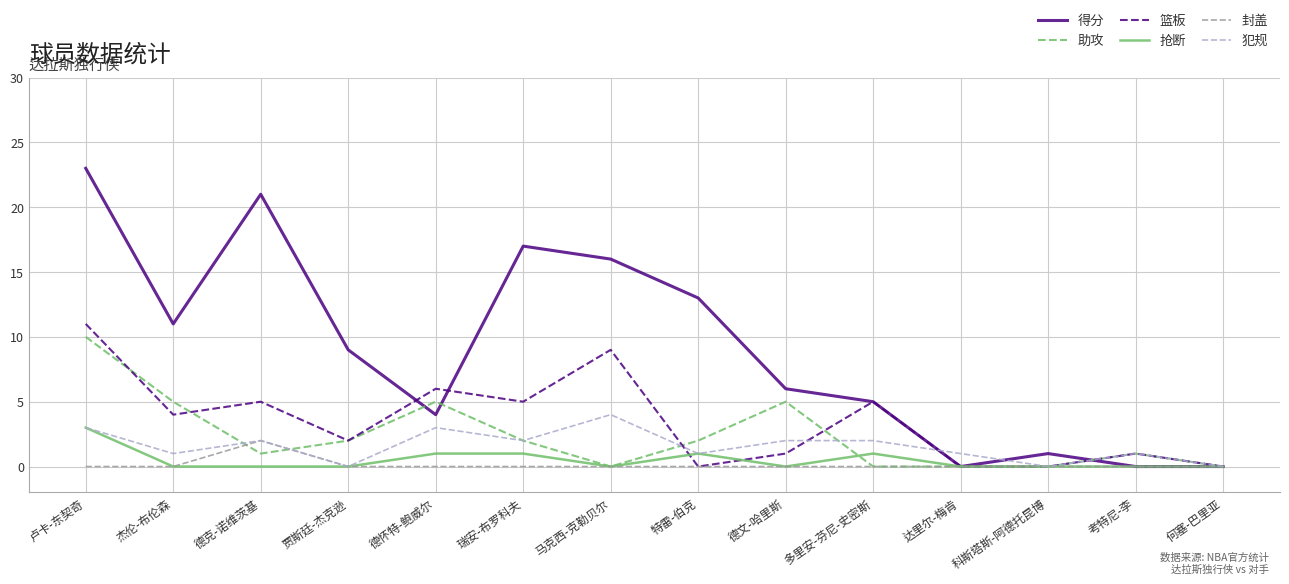

How many lines are shown in the chart?

6